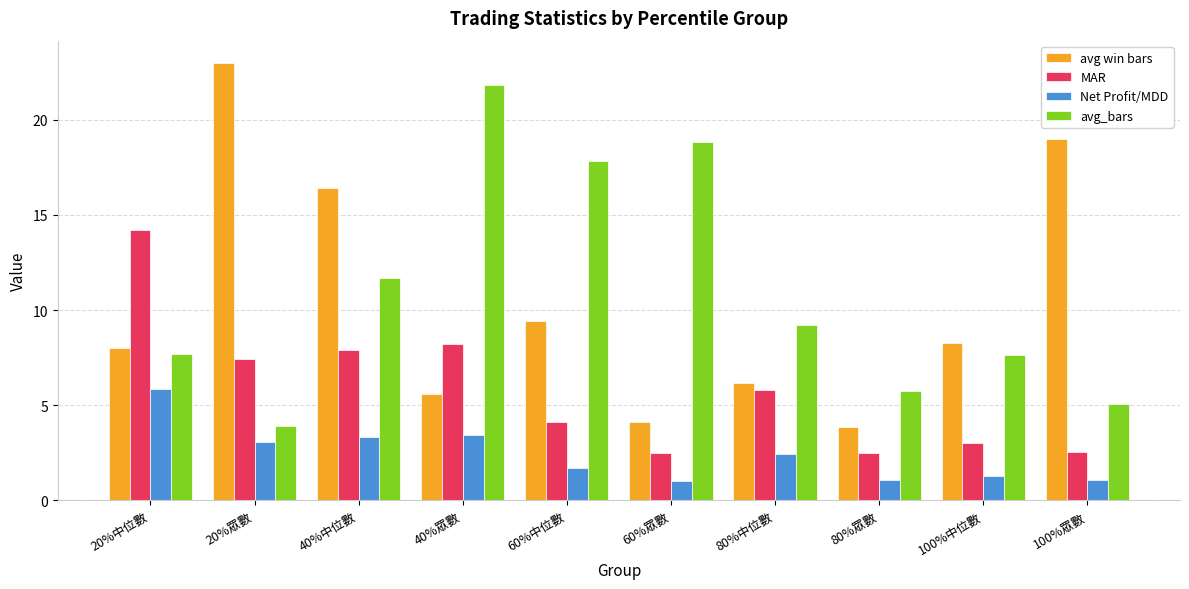

What is the sum of the avg win bars values at 60%中位數 and 20%眾數?

32.4